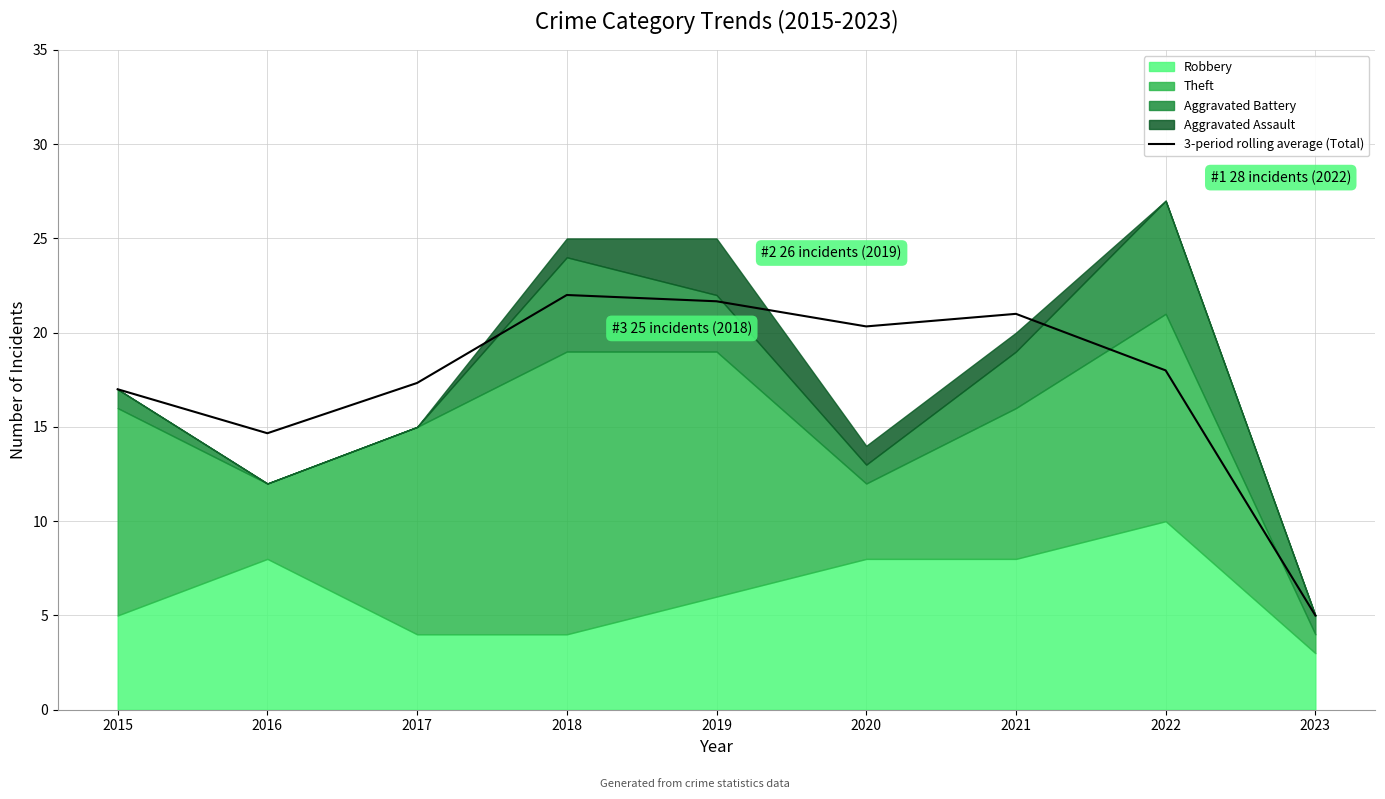

At which label is 3-period rolling average (Total) closest to 13?

2016